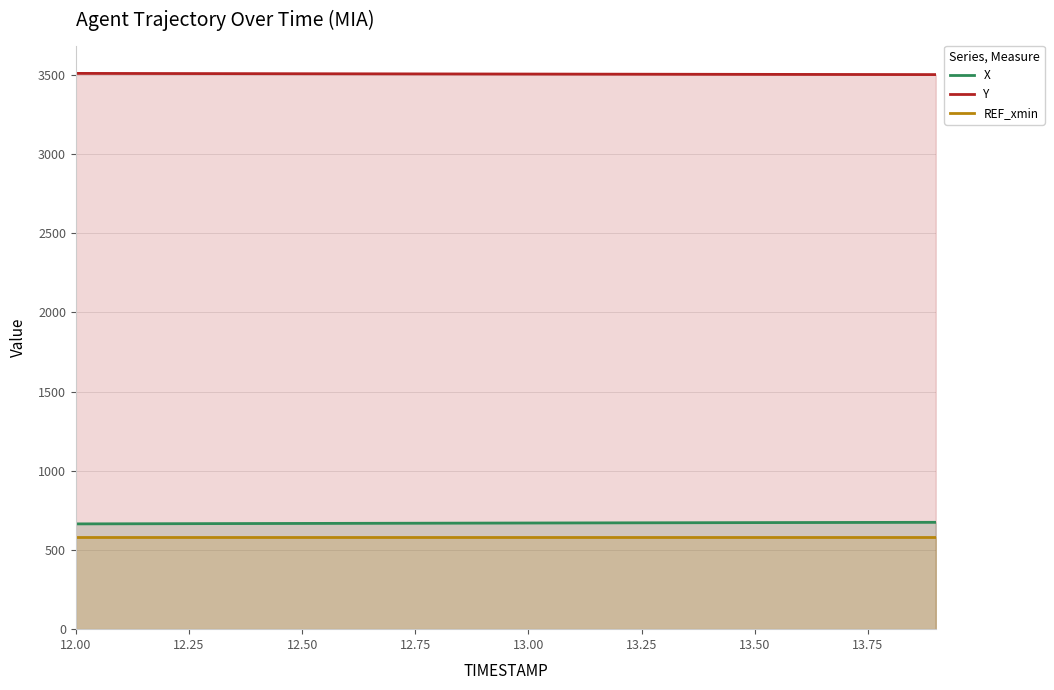

What is the difference between the highest and lowest values at 13.50?

2922.2